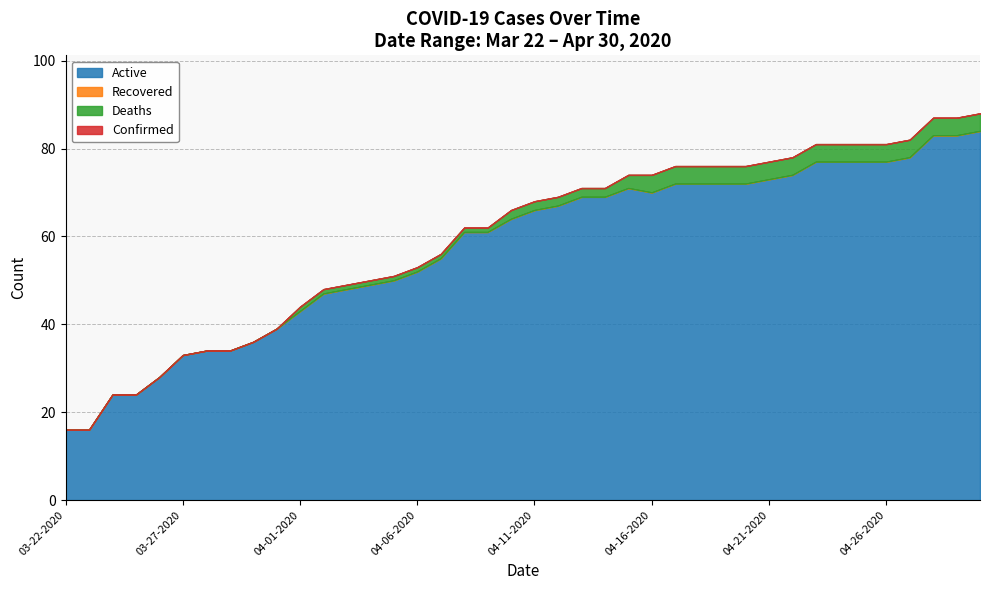

What is the approximate value of Active at 04-13-2020, to the nearest 10?

70